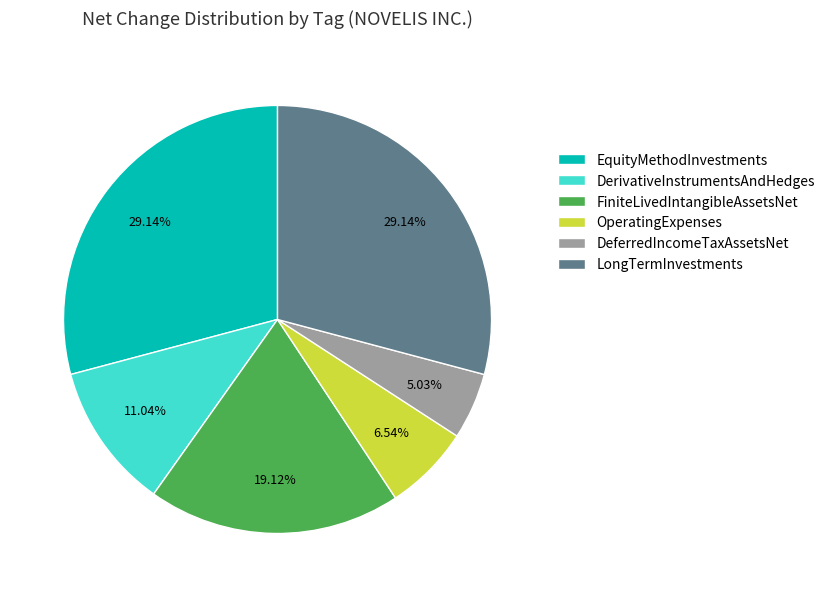

Combined, do OperatingExpenses and LongTermInvestments account for over 50%?

No